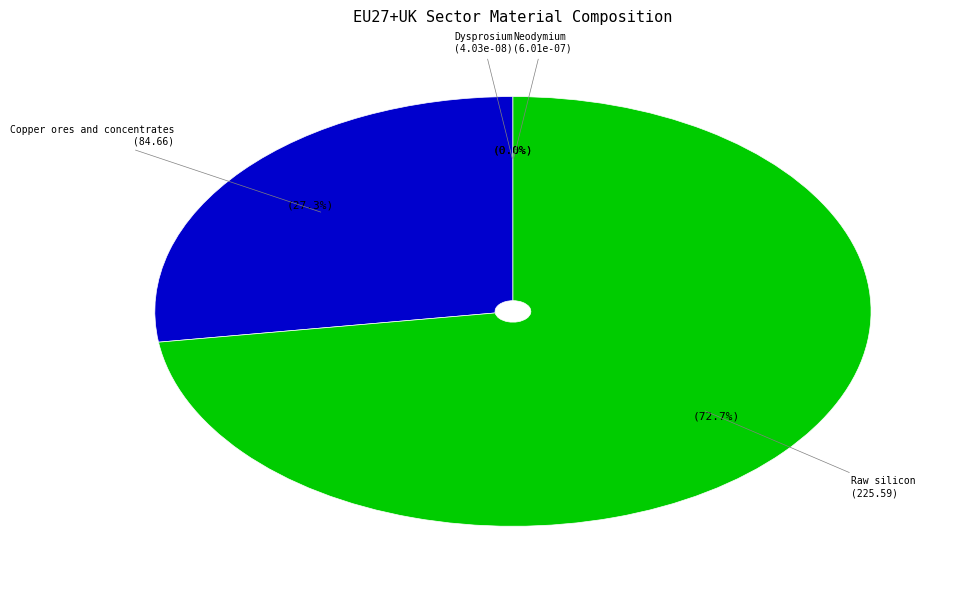

Between Dysprosium and Copper ores and concentrates, which is larger?

Copper ores and concentrates